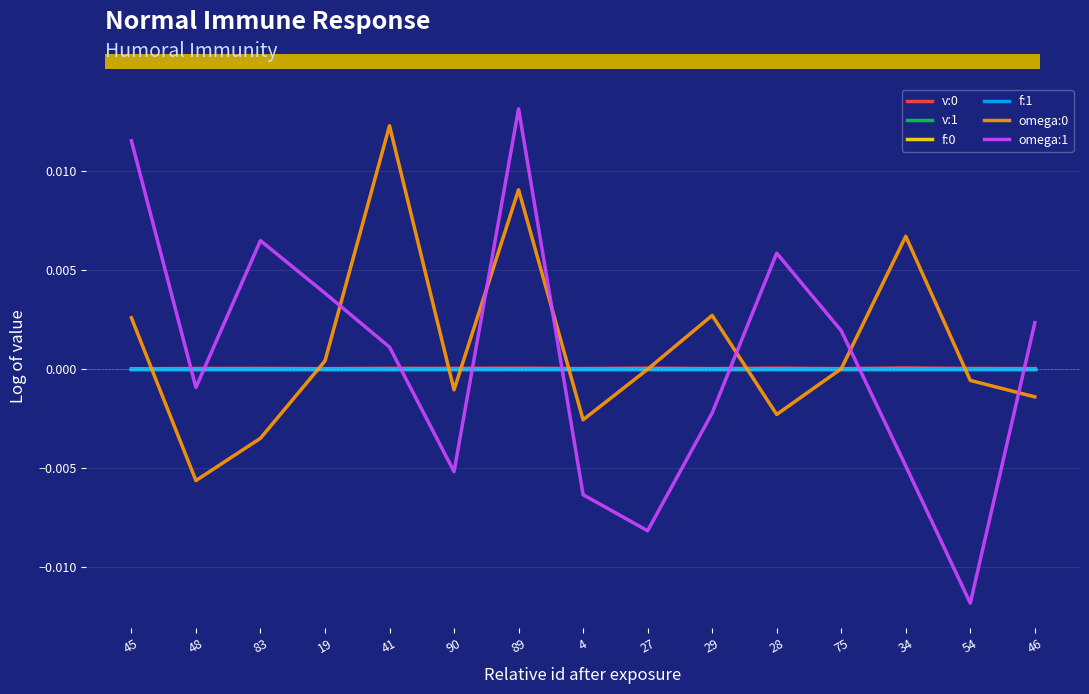

True or false: v:0 has a value of 0.0 at 46.

True